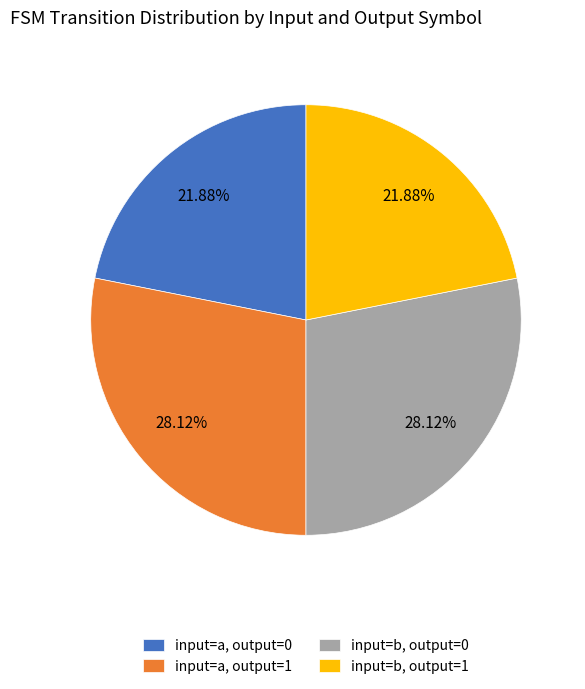

How many slices are in this pie chart?

4